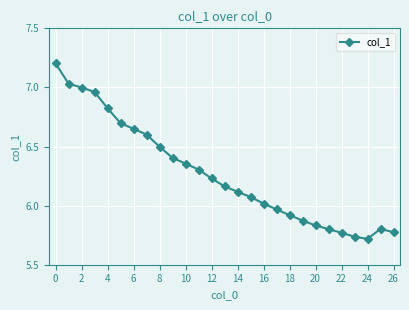

What is the average value?

6.3